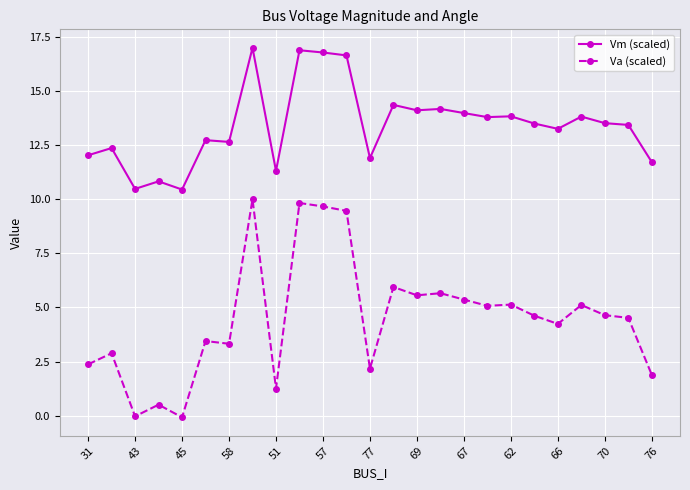

List the series in order of their peak value, highest first.

Vm (scaled), Va (scaled)